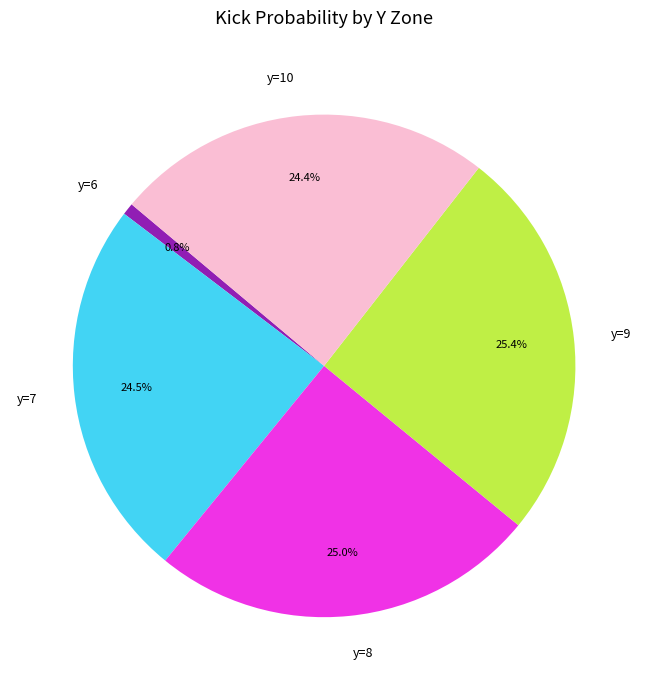

To the nearest percent, what percentage of the pie is y=8?

25%